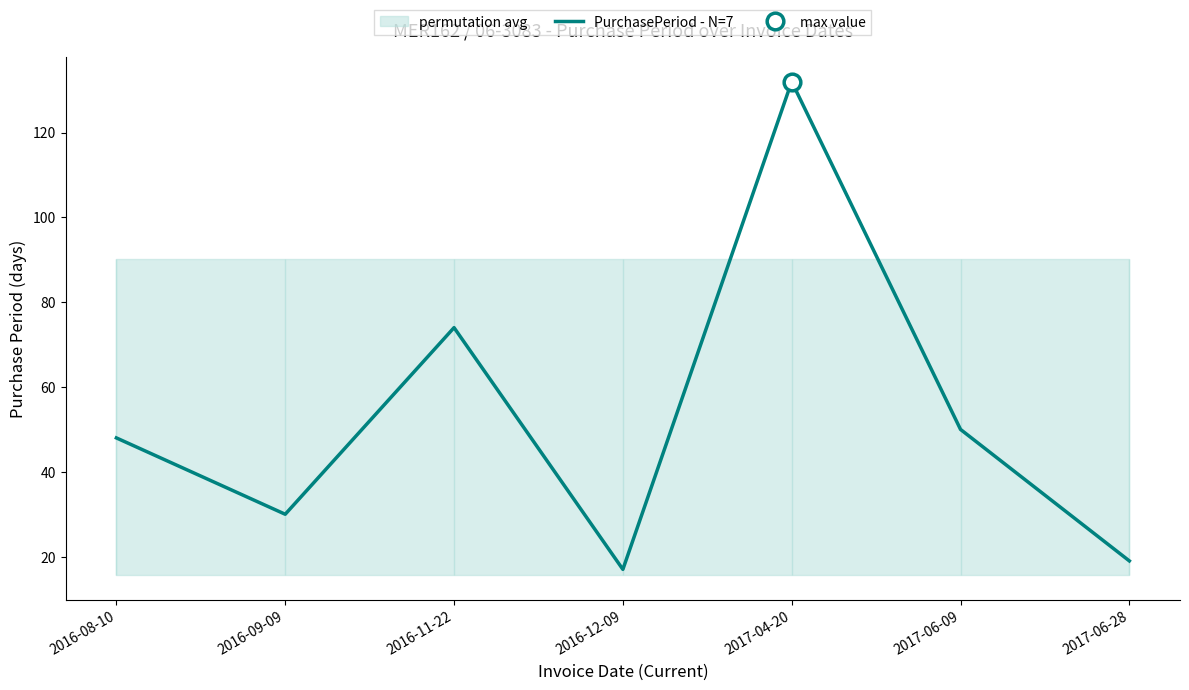

Count the number of values greater than 48.

3